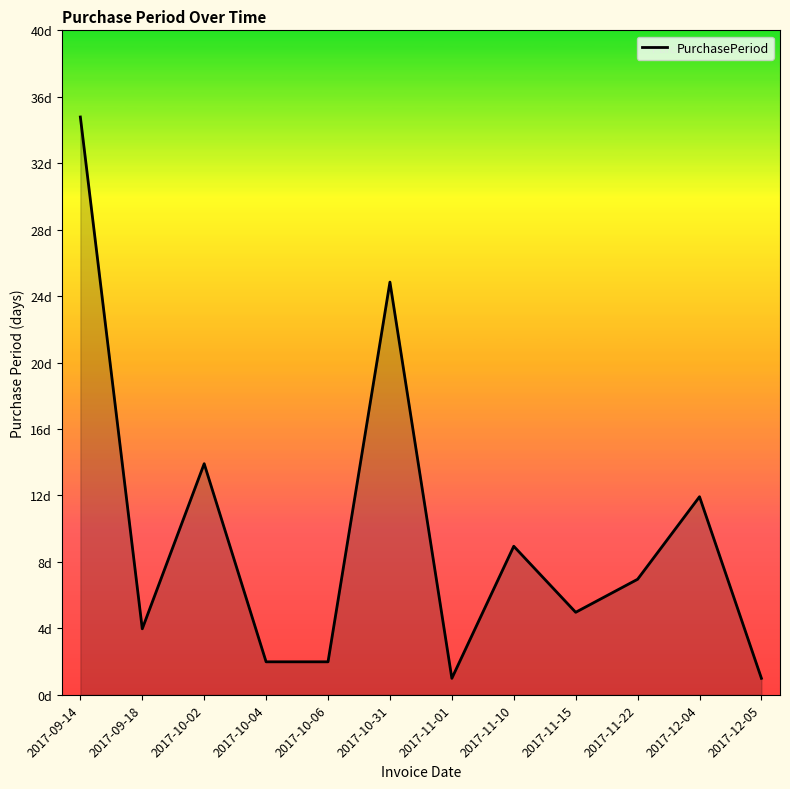

What is the label of the 9th point from the right?

2017-10-04